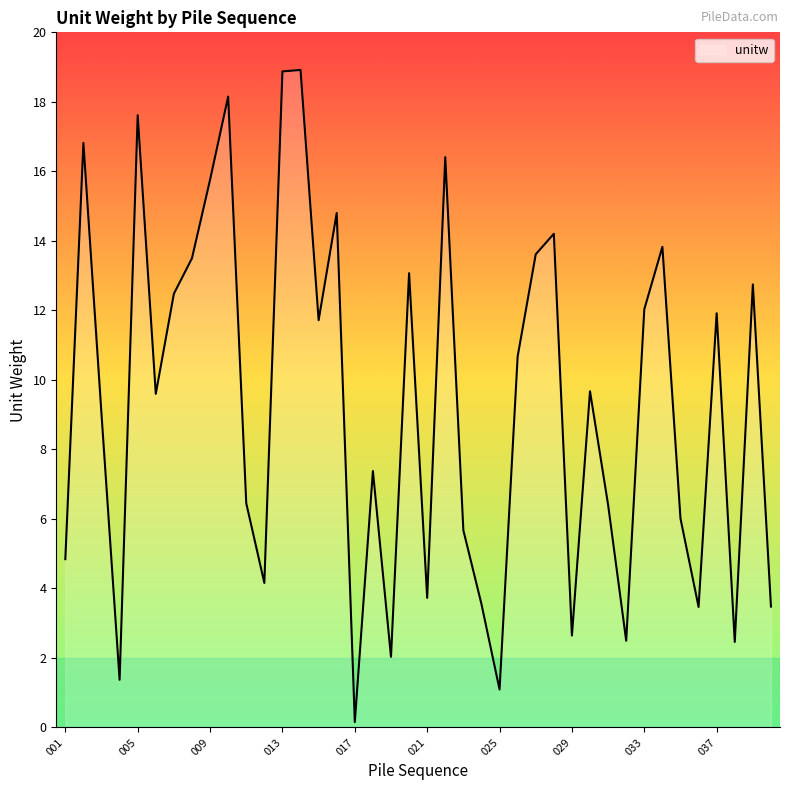

What is the difference between the maximum and minimum values?

18.8